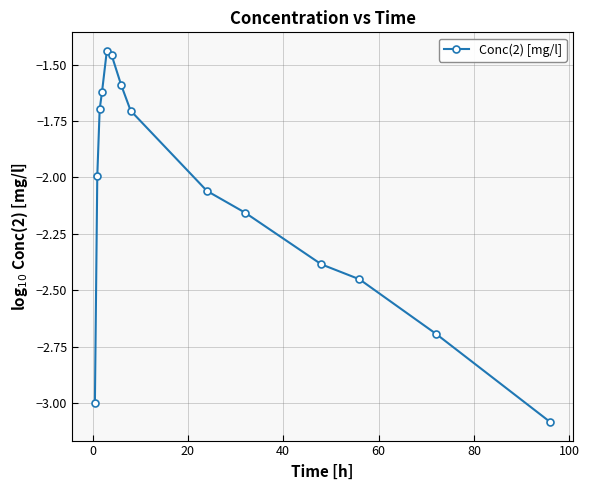

What is the difference between the second highest and minimum values?

1.6